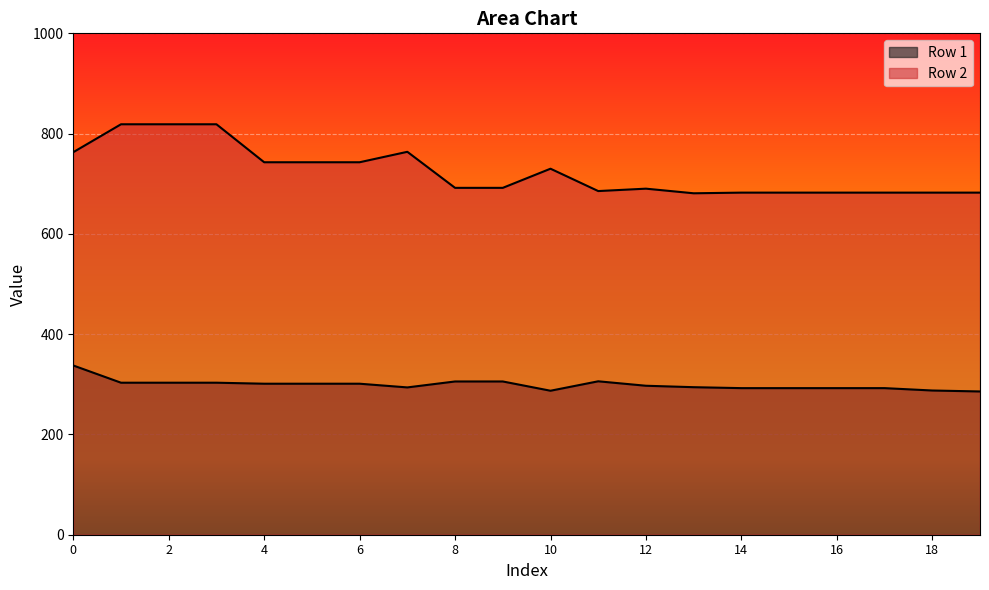

What is the minimum value shown in the chart?

285.7